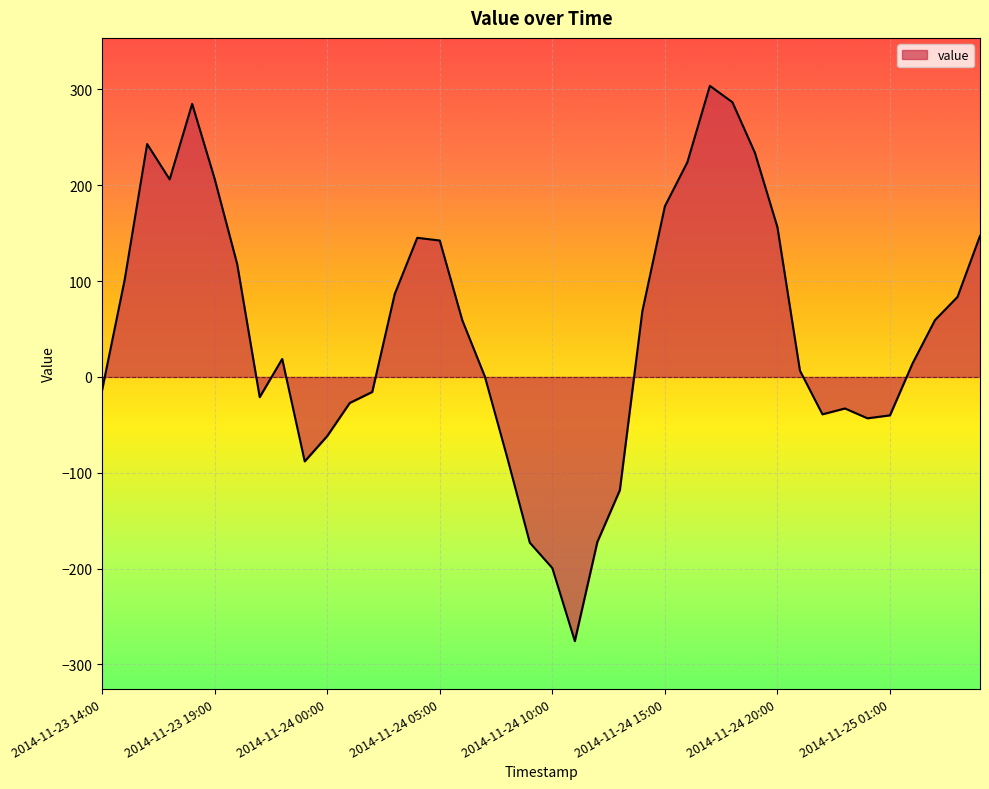

What is the smallest value displayed?

-275.6